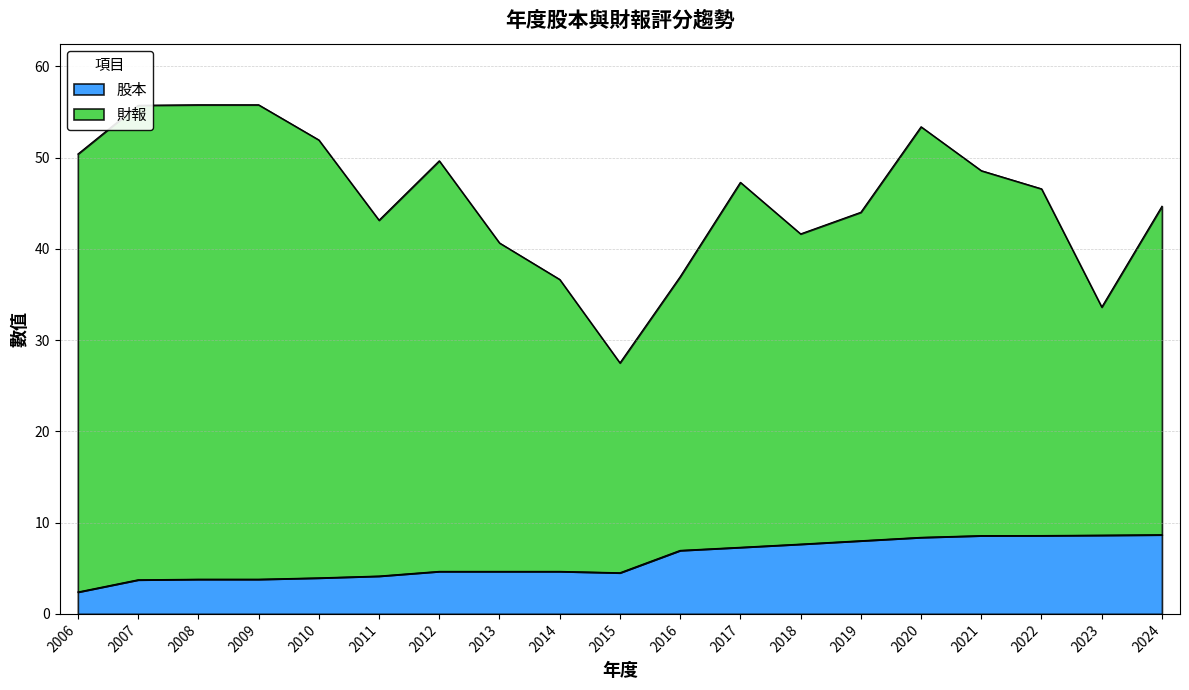

Reading left to right, what are all the values shown in this chart?

2006=2.4	2007=3.7	2008=3.8	2009=3.8	2010=4.0	2011=4.2	2012=4.7	2013=4.7	2014=4.7	2015=4.5	2016=7.0	2017=7.3	2018=7.7	2019=8.0	2020=8.4	2021=8.6	2022=8.6	2023=8.6	2024=8.7